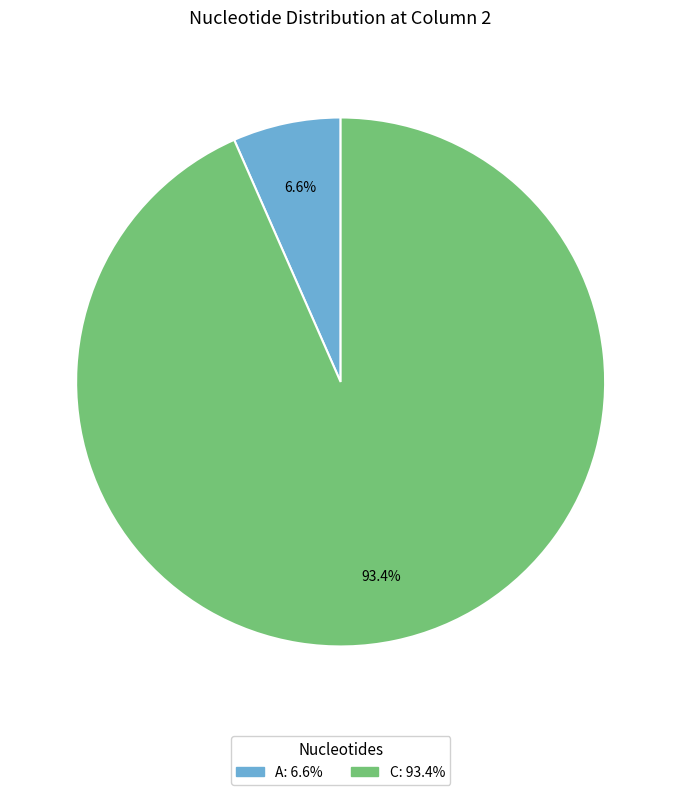

Is there a majority slice in this chart?

Yes